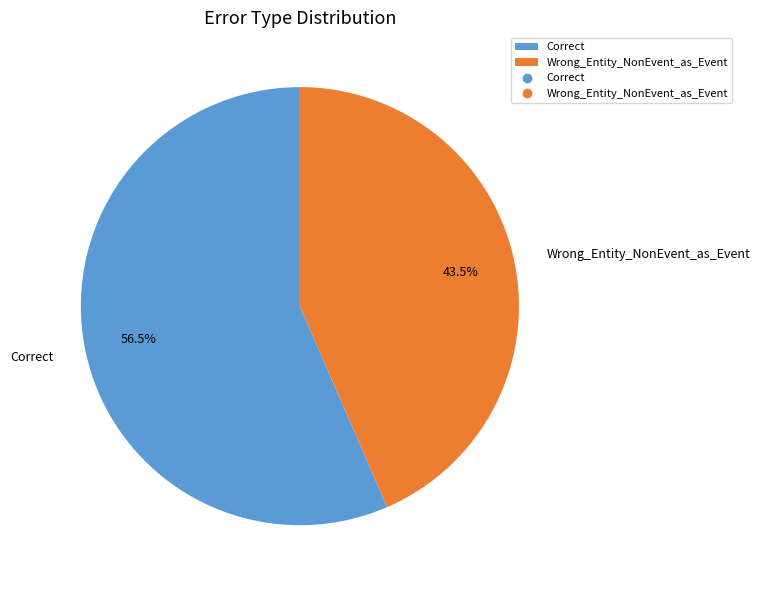

Which slice represents more than half of the pie?

Correct